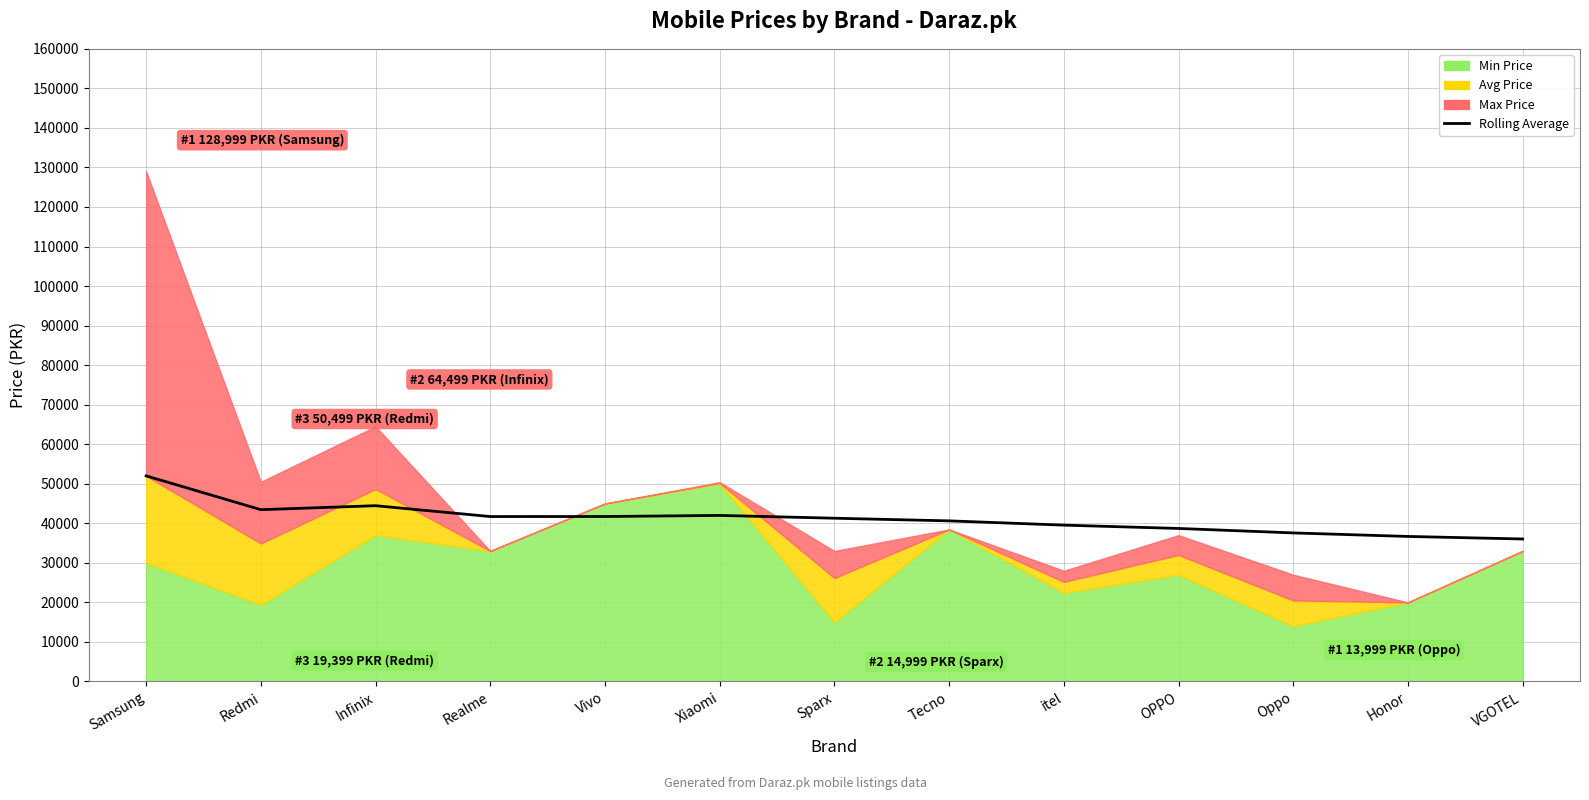

What is the difference between the maximum and second lowest values?

15320